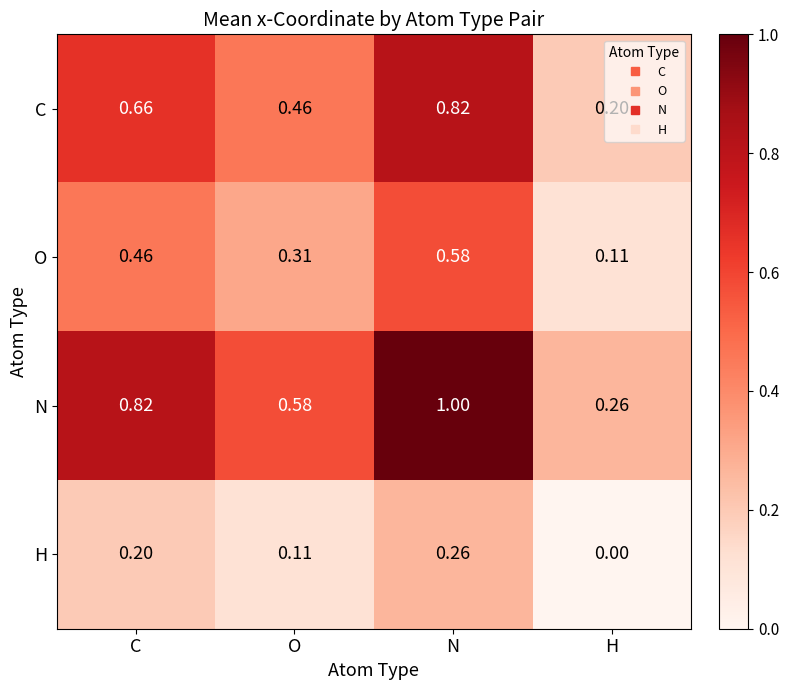

What is the total value across all series at O?

1.5